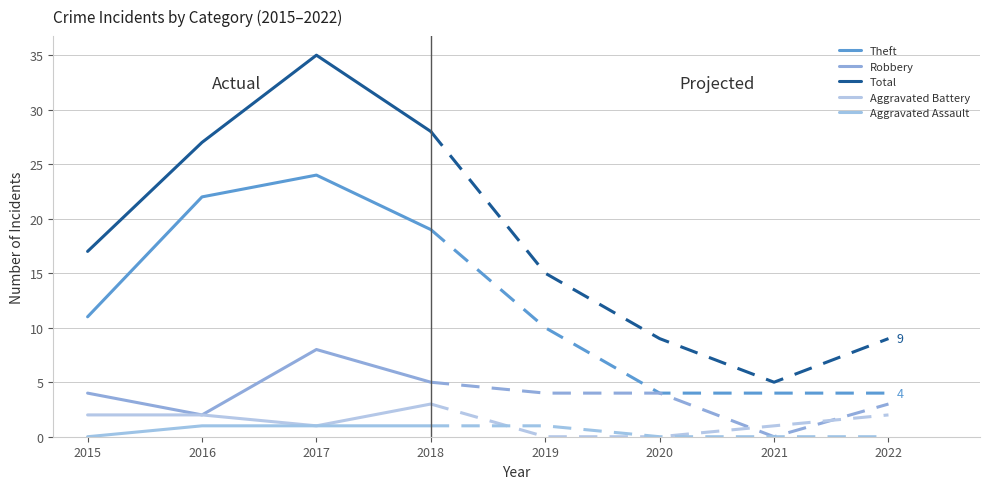

What is the difference between the maximum and minimum values in the Aggravated Assault series?

1